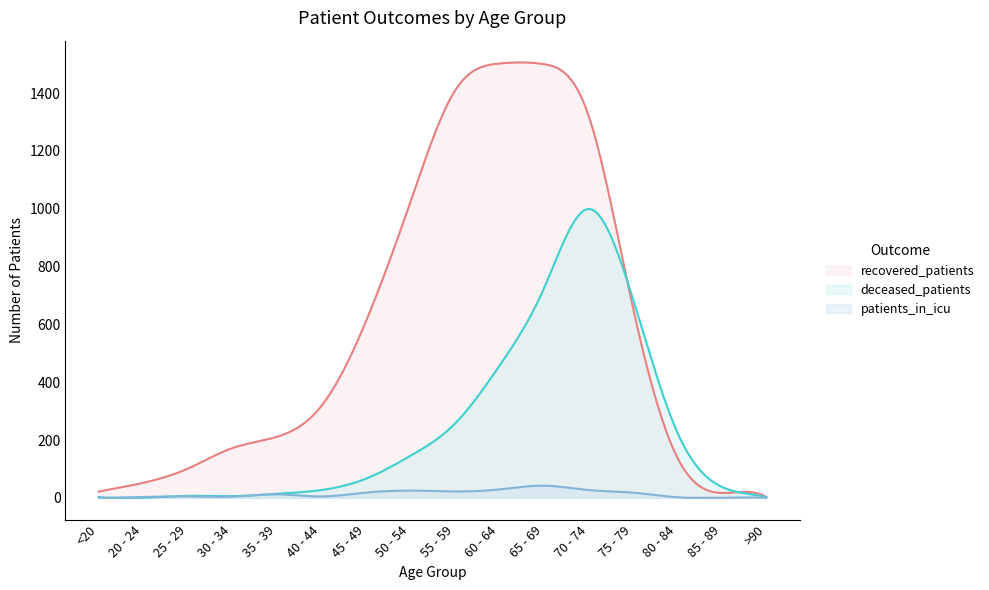

The deceased_patients series shows 10 at 30 - 34. True or false?

False